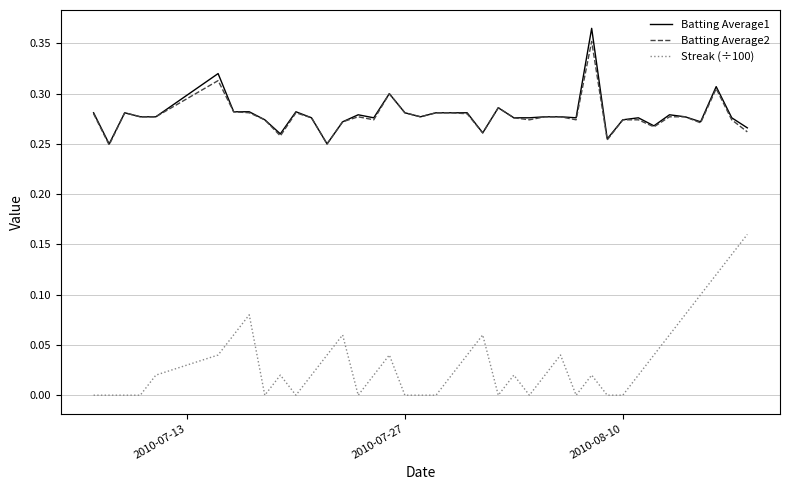

True or false: Streak (÷100) and Batting Average2 intersect in this chart.

False